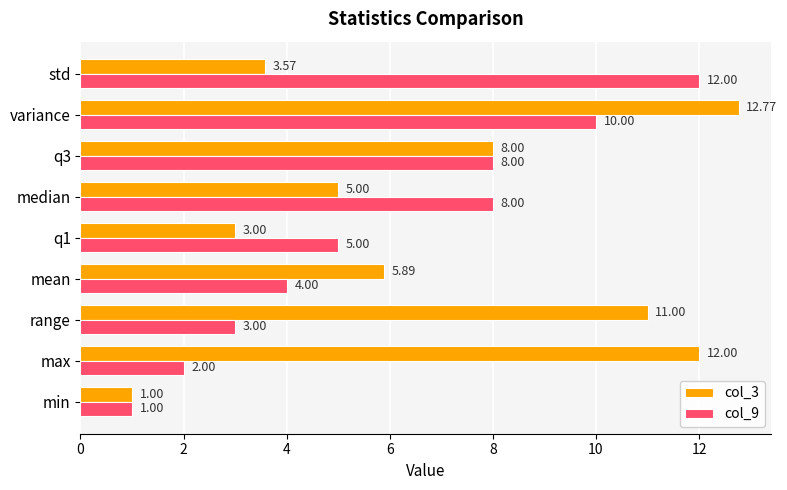

What is the total value across all series at max?

14.0